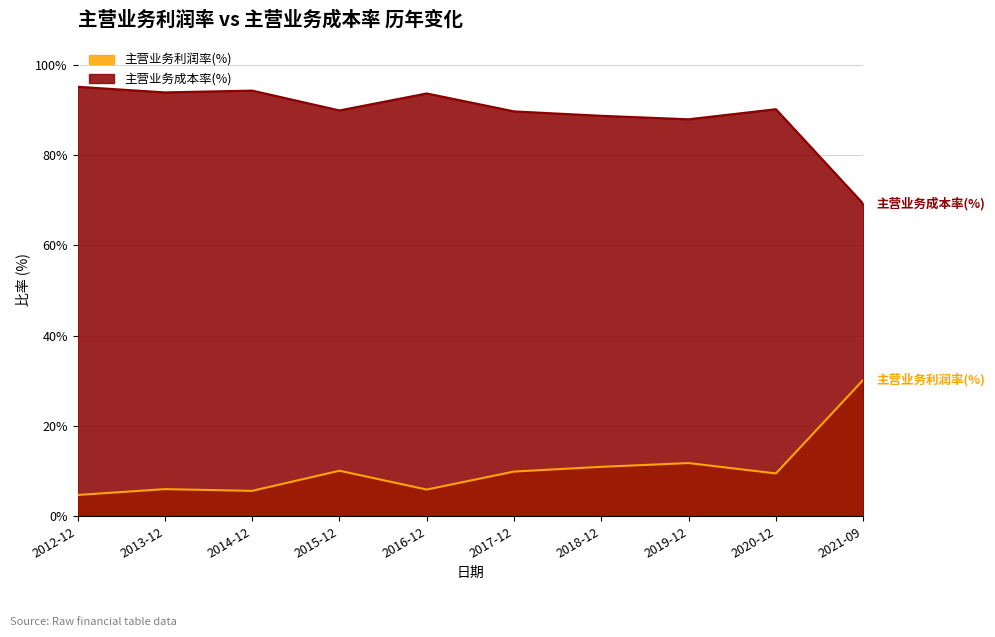

What are all the series names shown in the legend?

主营业务利润率(%), 主营业务成本率(%)